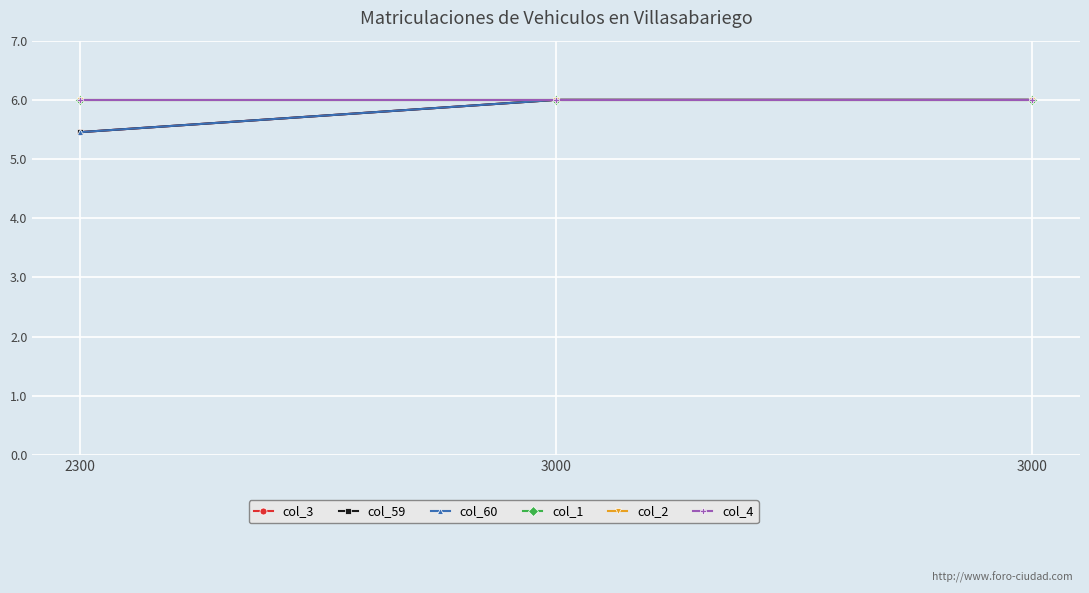

Does the chart have visible grid lines?

Yes